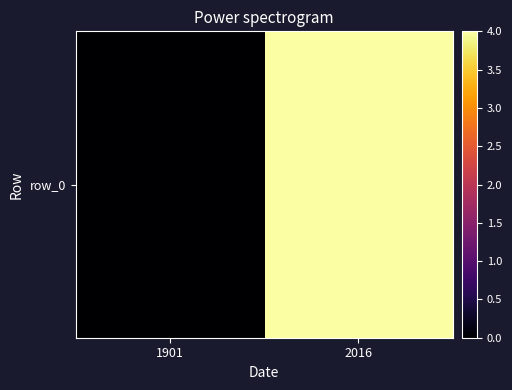

Which category has the highest value across all series?

2016